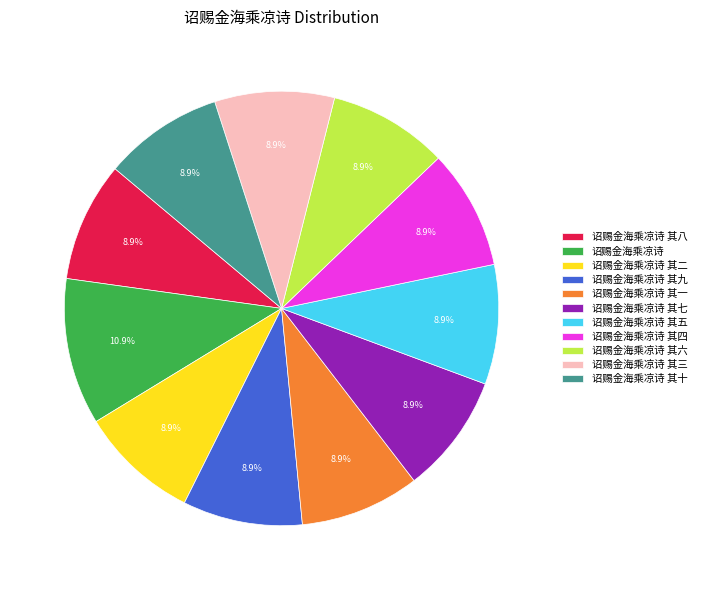

True or false: 诏赐金海乘凉诗 其十 accounts for 9% of the total.

True